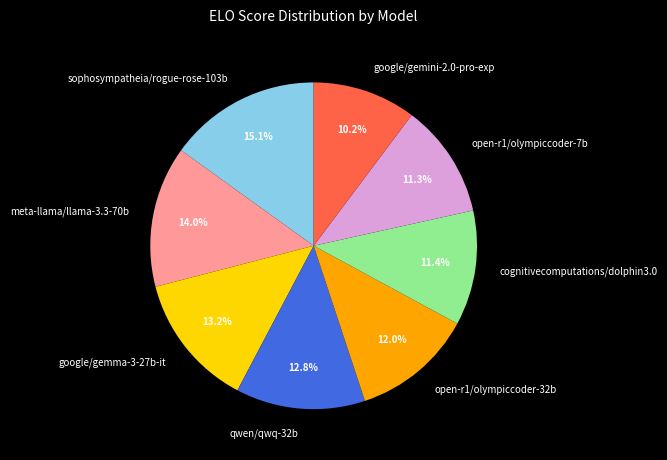

True or false: meta-llama/llama-3.3-70b accounts for 22% of the total.

False